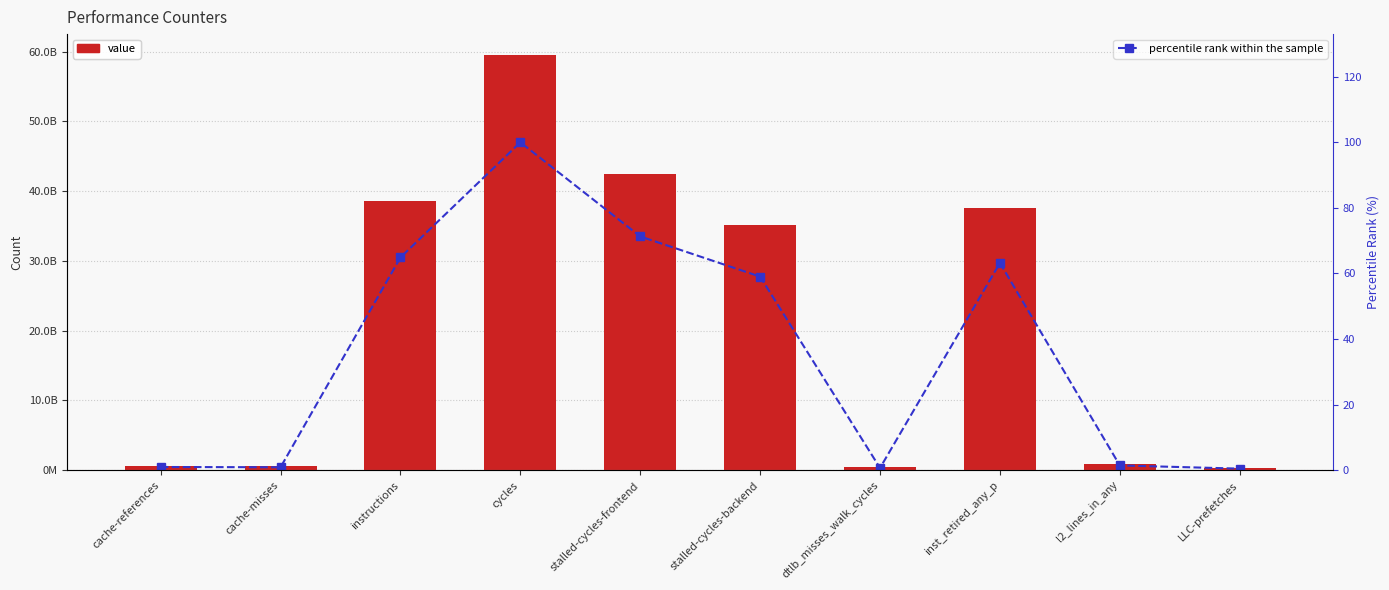

What is the difference between the percentile rank within the sample values at inst_retired_any_p and cycles?

36.8